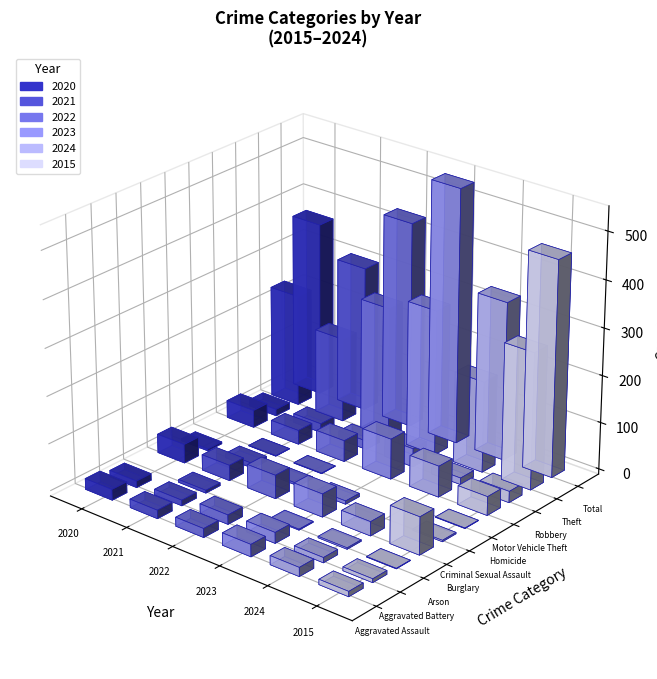

Is it true that 2015 equals 771 at Total?

False